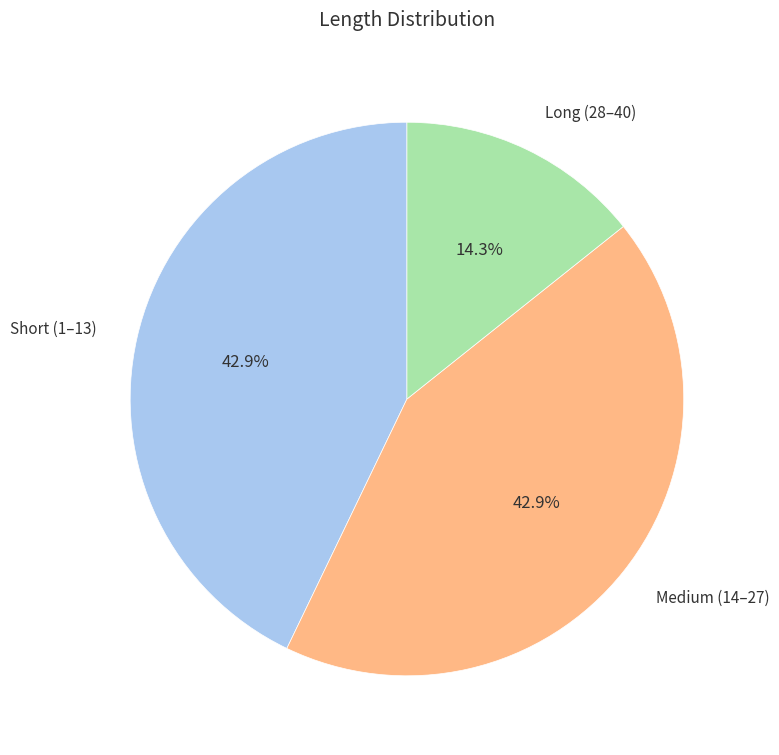

Is there any slice that represents more than half of the pie?

No